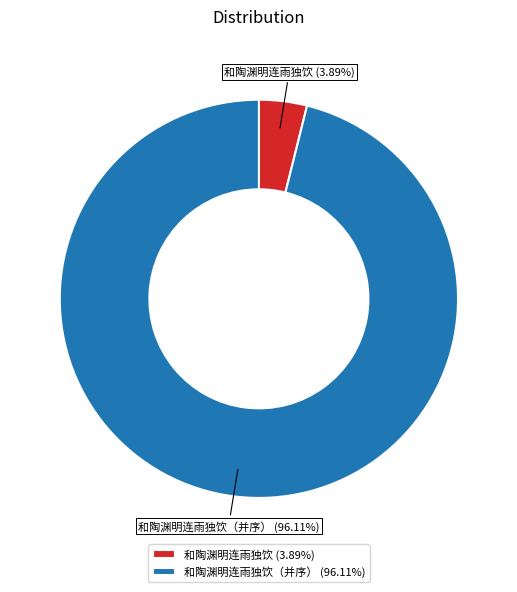

Rank the categories by value from lowest to highest.

和陶渊明连雨独饮, 和陶渊明连雨独饮（并序）